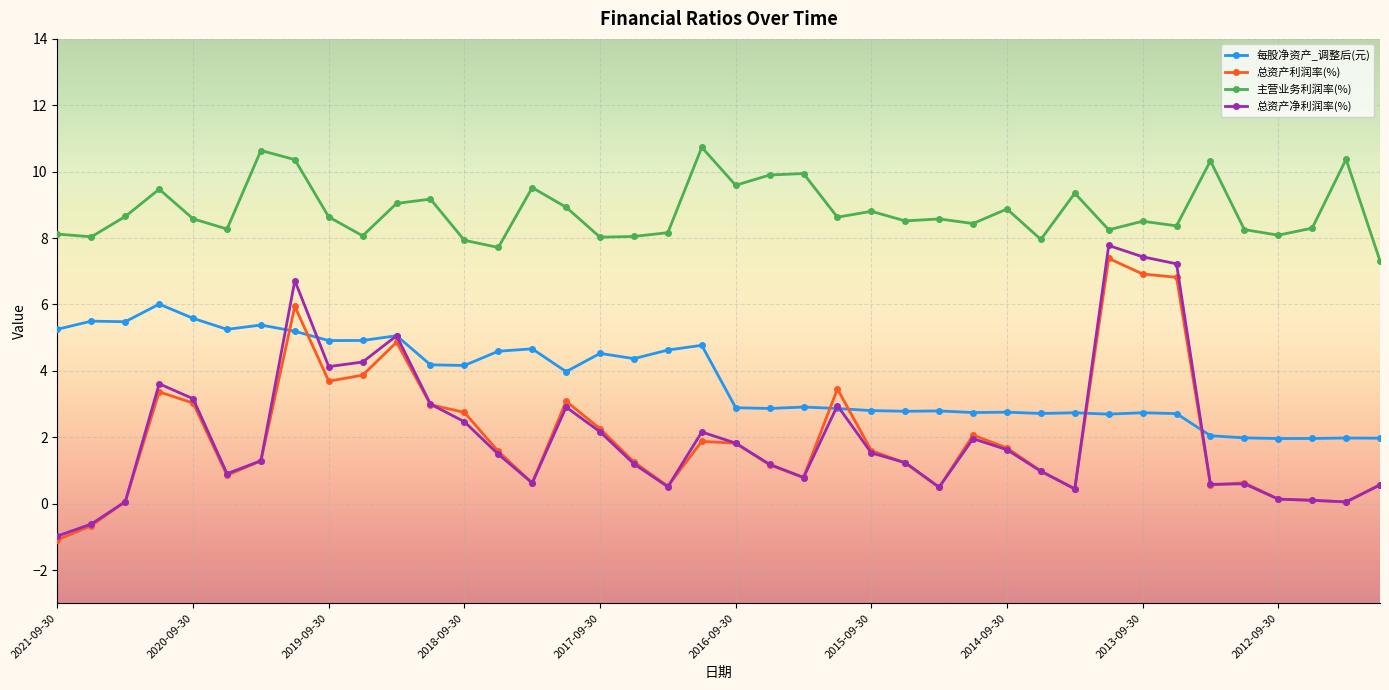

What is the difference between the maximum and minimum values in the 主营业务利润率(%) series?

3.4